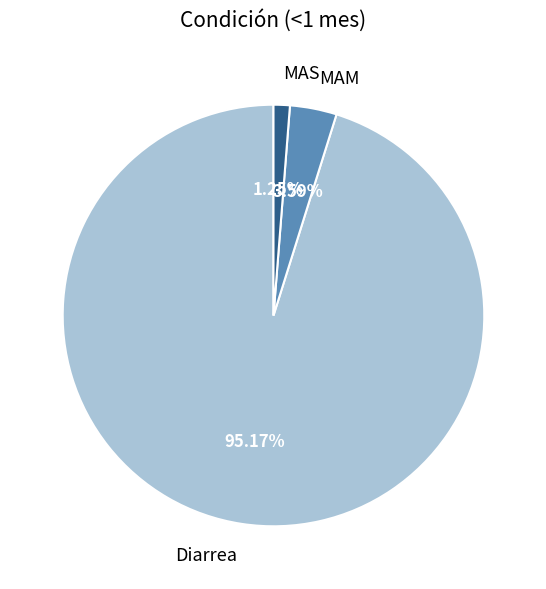

What is the smallest slice in the pie chart?

MAS